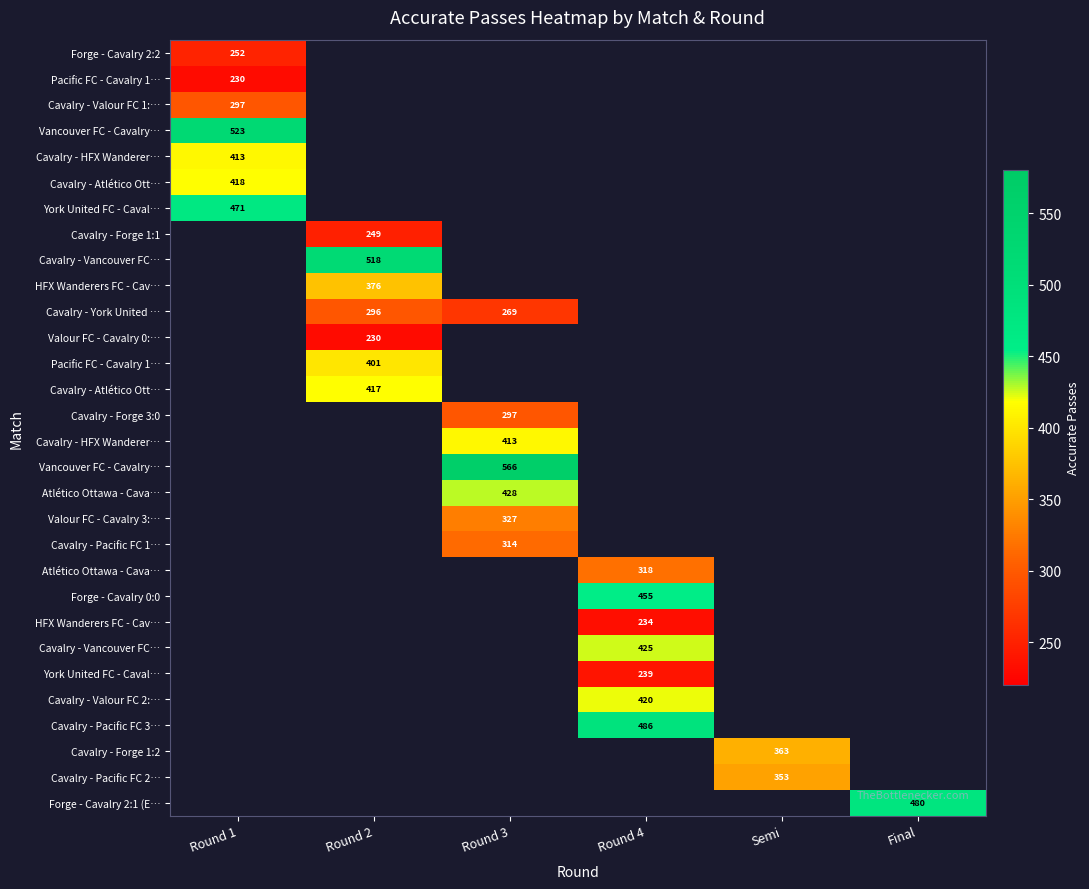

Count the number of categories in the chart.

6